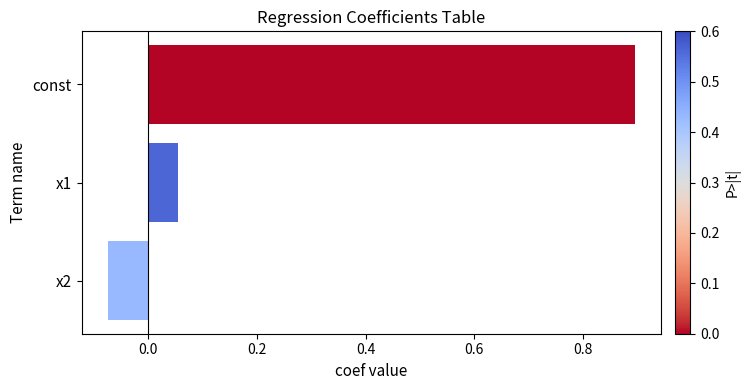

Is it true that the value at const is 0.9?

True